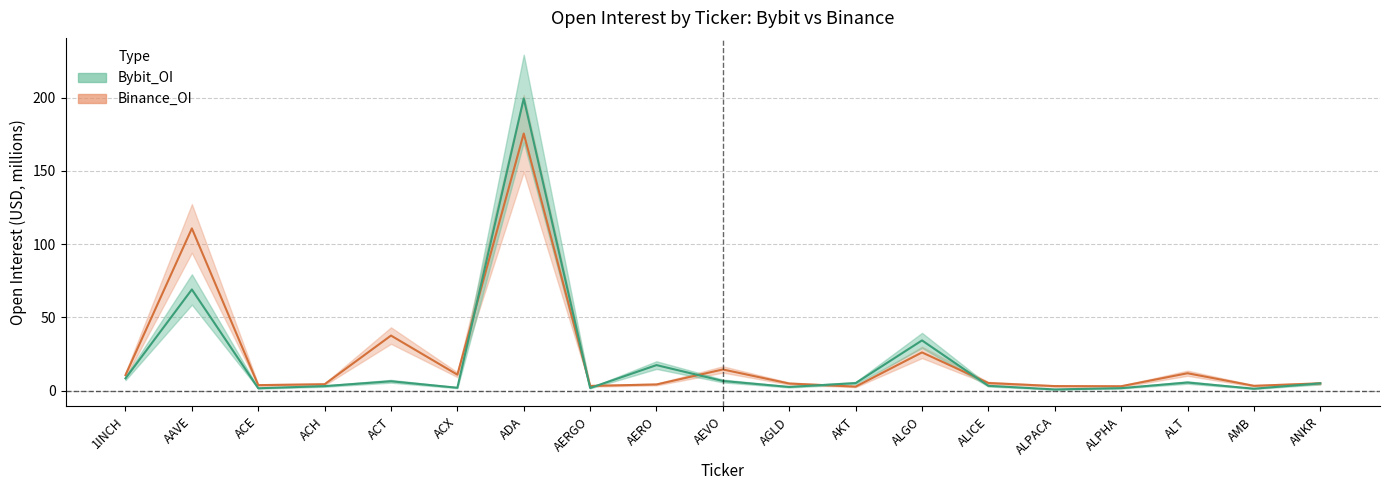

At which category does Binance_OI reach its first local peak?

AAVE